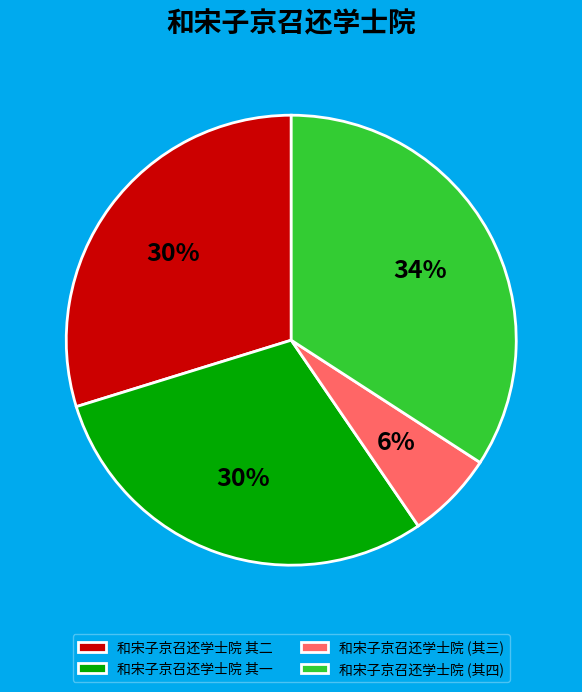

Between 和宋子京召还学士院 (其三) and 和宋子京召还学士院 其二, which is larger?

和宋子京召还学士院 其二